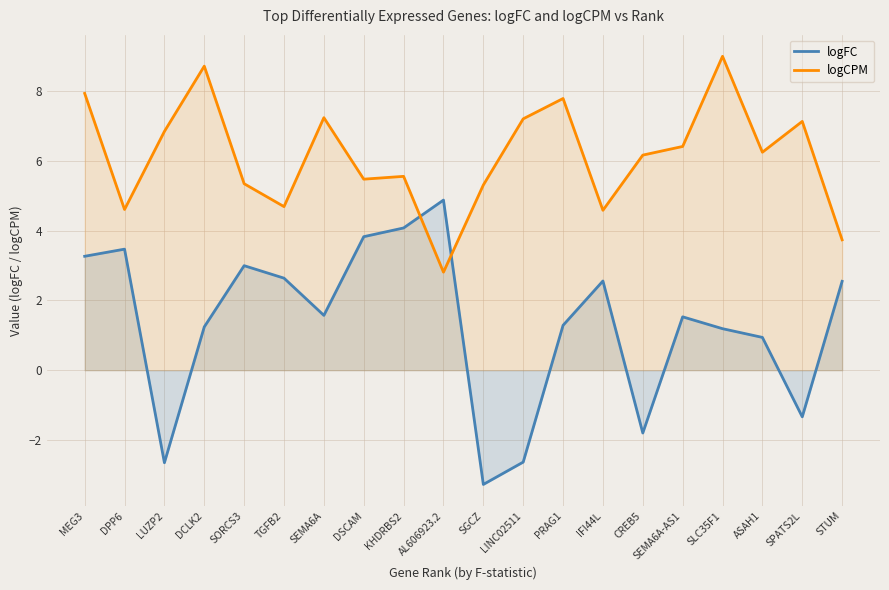

What is the total value across all series at DSCAM?

9.3